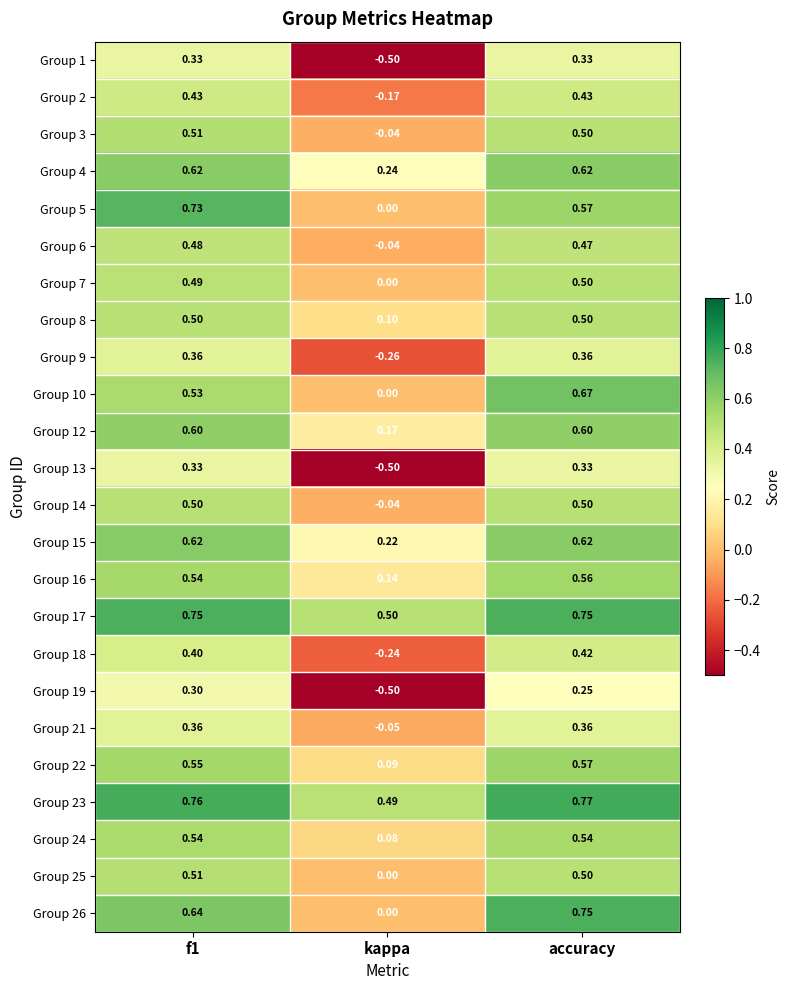

Which category has the highest value across all series?

accuracy